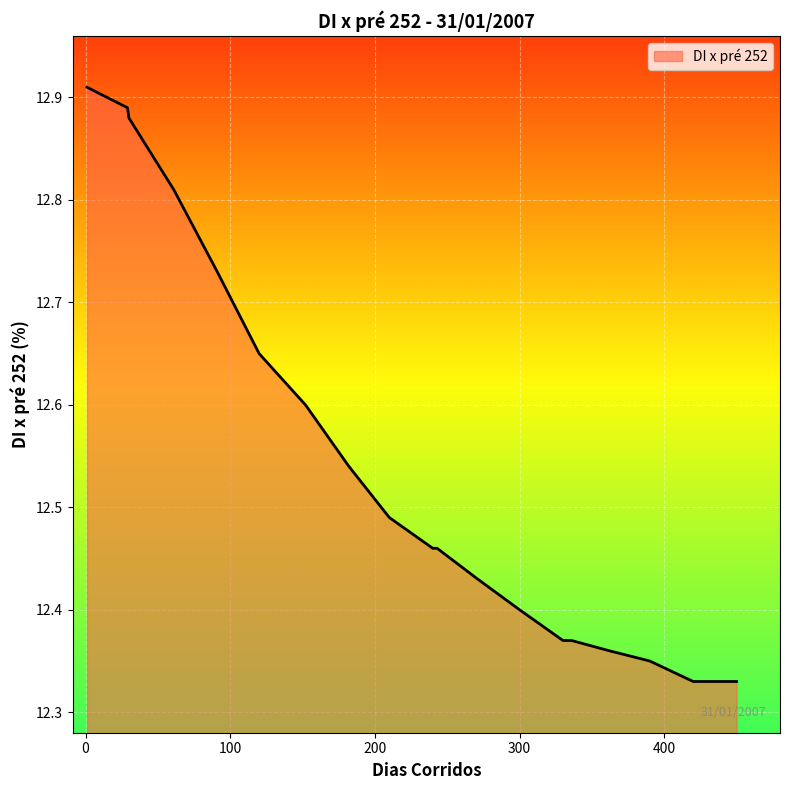

Does the chart have visible grid lines?

Yes